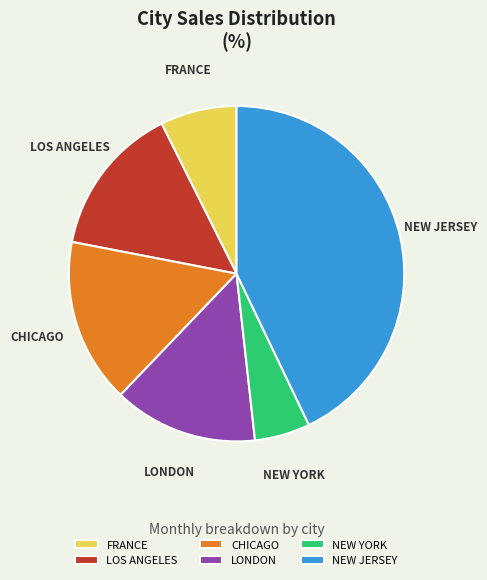

Which has a higher value, NEW YORK or NEW JERSEY?

NEW JERSEY